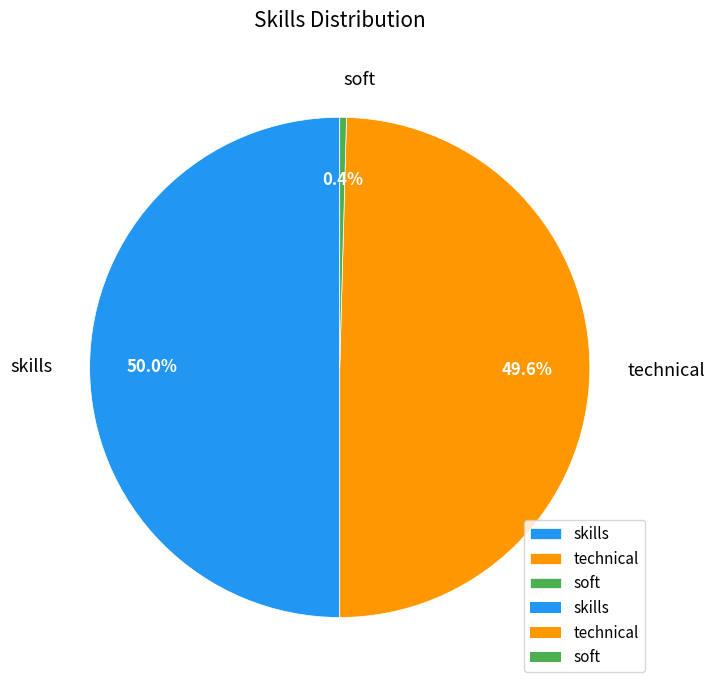

Is it true that skills is 50% of the pie?

True